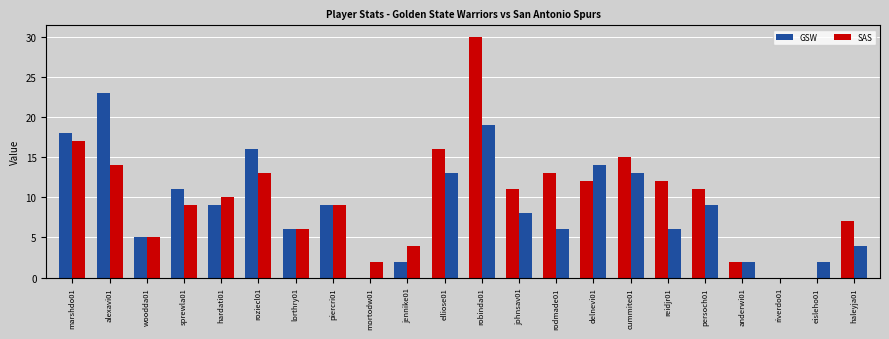

How many categories are shown in the chart?

22